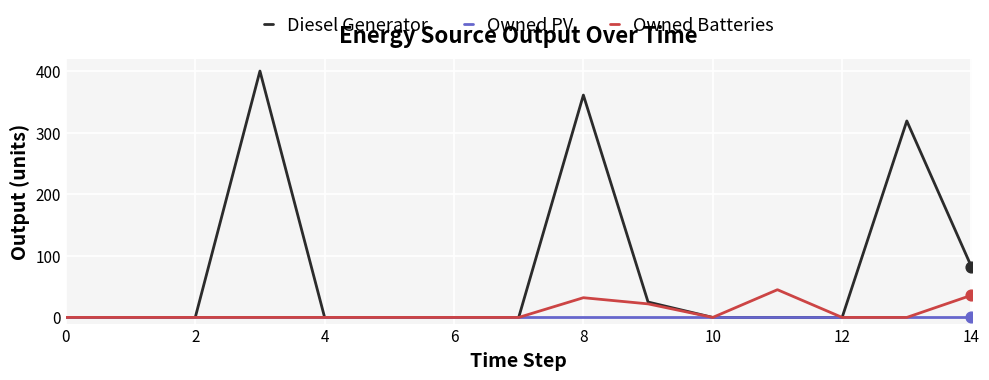

Which series has the largest range (max minus min)?

Diesel Generator